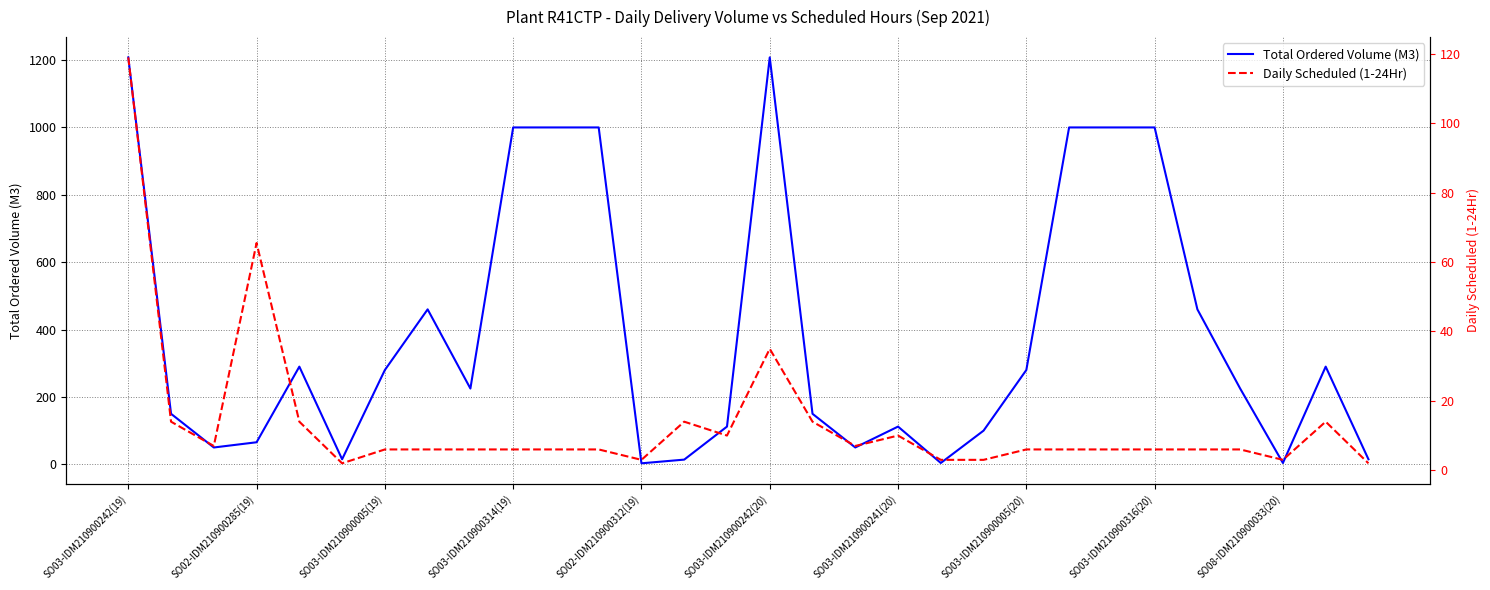

Reading left to right, extract all data points from this chart.

Total Ordered Volume (M3): 1207.9	150.0	50.0	65.5	290.0	15.0	280.0	460.0	225.0	1000.0	1000.0	1000.0	3.0	14.0	112.0	1207.9	150.0	50.0	112.0	4.0	100.0	280.0	1000.0	1000.0	1000.0	460.0	225.0	4.0	290.0	15.0
Daily Scheduled (1-24Hr): 119.0	14.0	7.0	65.5	14.0	2.0	6.0	6.0	6.0	6.0	6.0	6.0	3.0	14.0	10.0	35.0	14.0	7.0	10.0	3.0	3.0	6.0	6.0	6.0	6.0	6.0	6.0	3.0	14.0	2.0